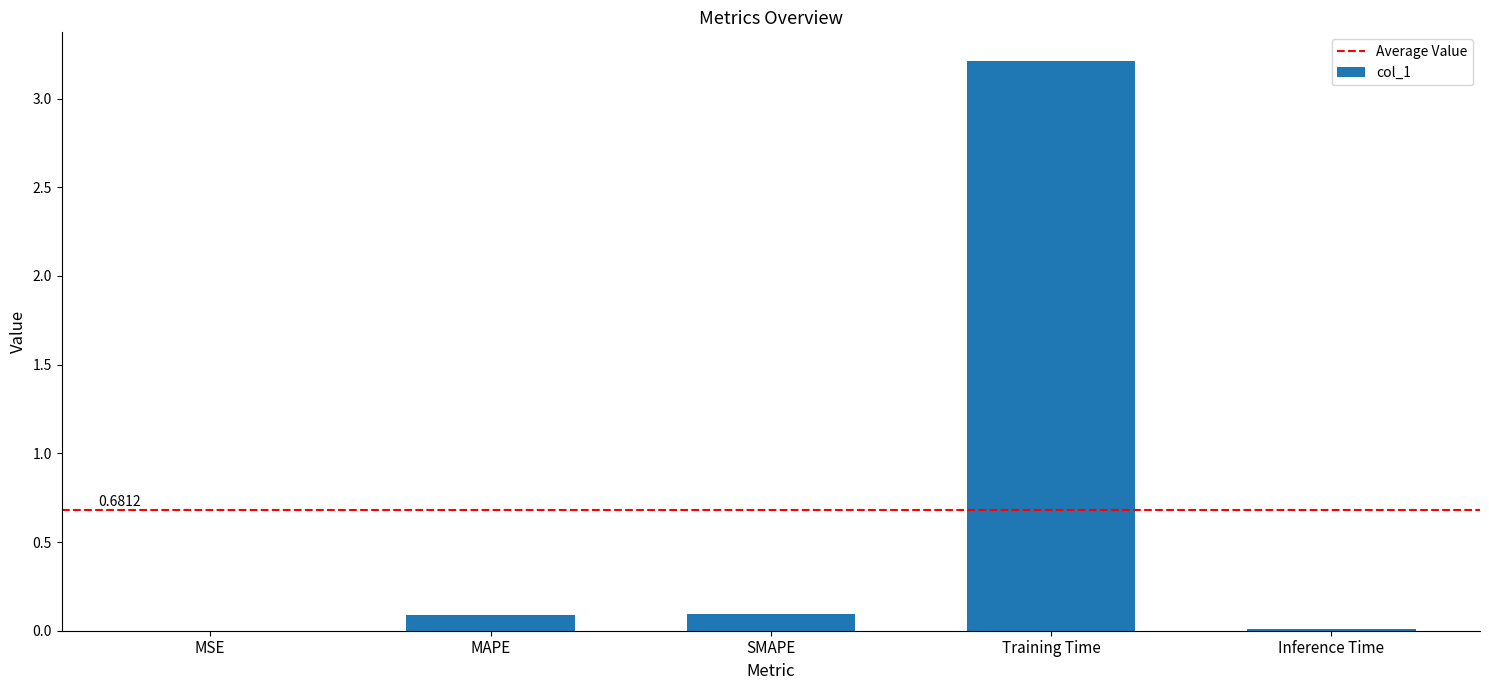

Between MAPE and MSE, which is larger?

MAPE